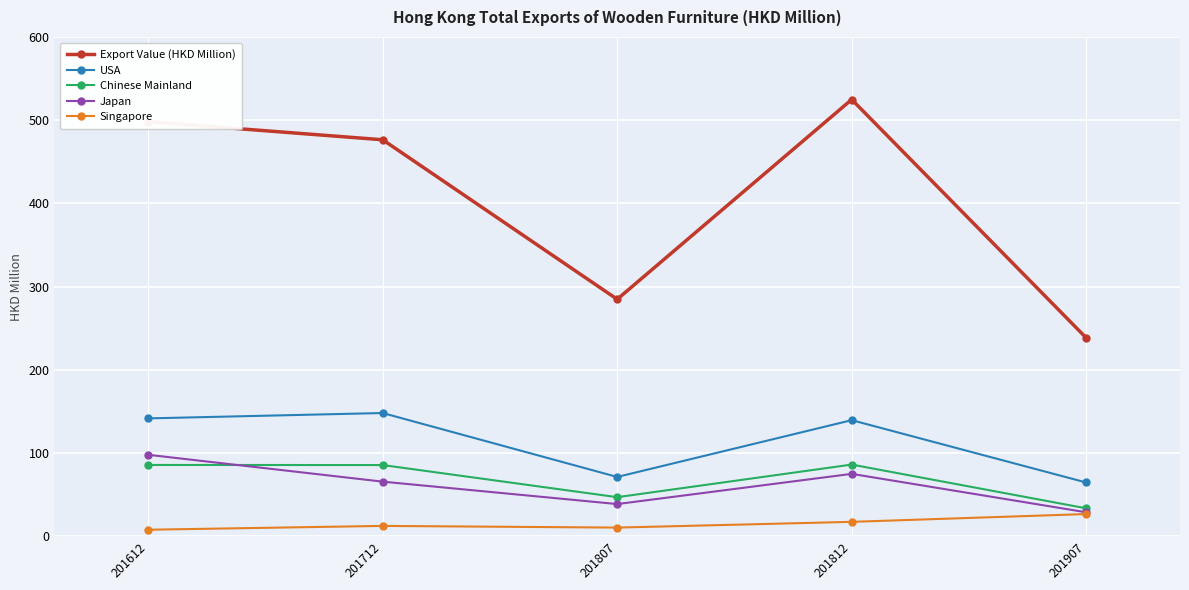

At how many categories does at least one series exceed 305?

3